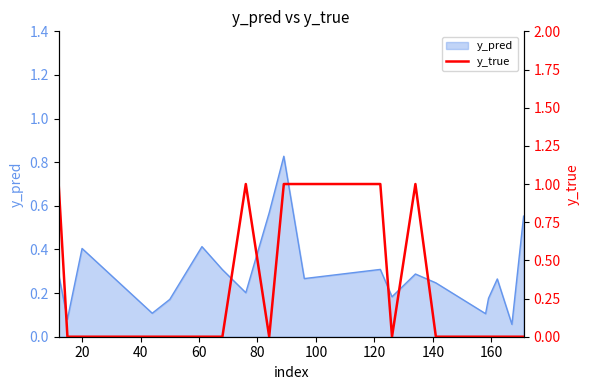

The chart shows a value of 2 at 13. True or false?

False